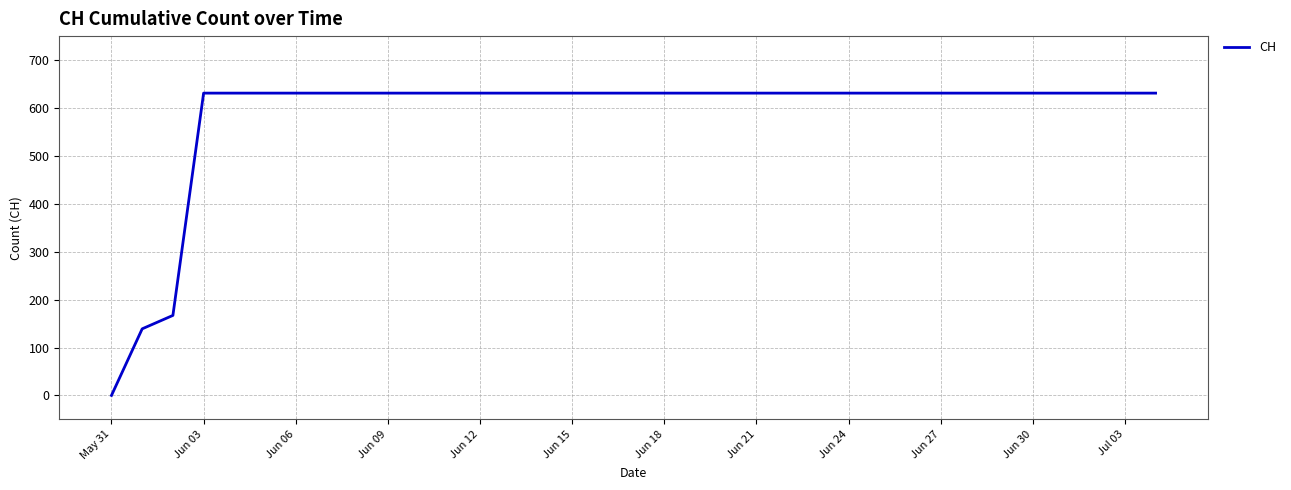

What is the greatest value displayed?

631